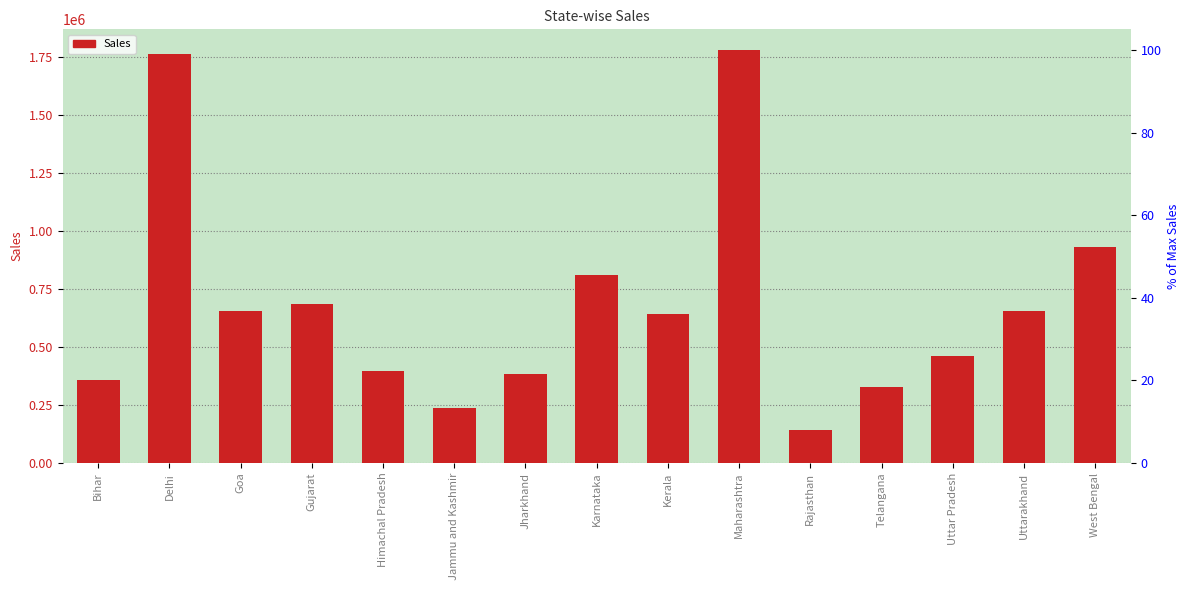

Where is the data nearest to the value 961710?

West Bengal